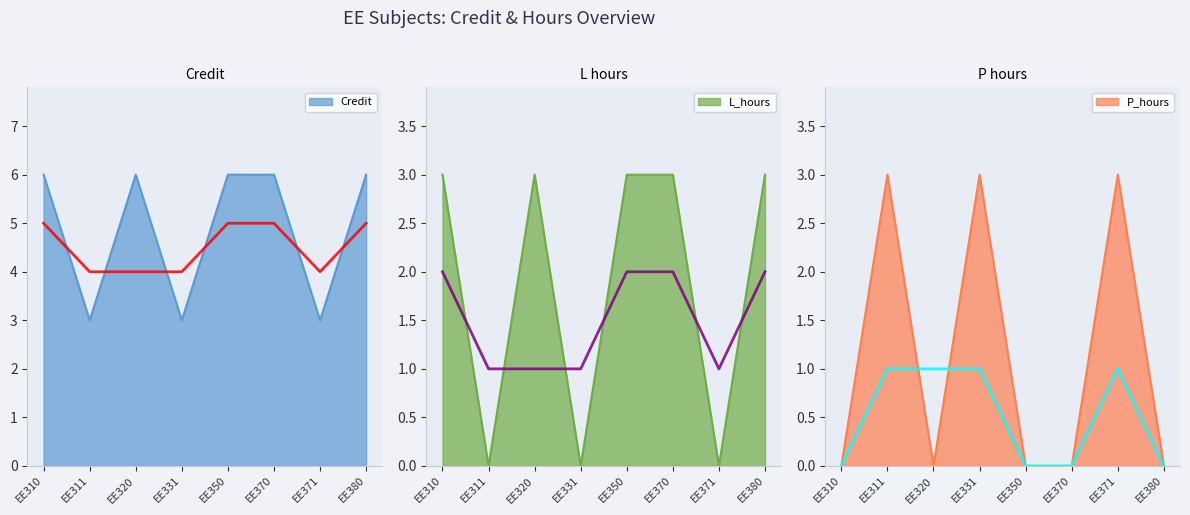

What is the difference between the maximum and minimum values in the L_hours series?

3